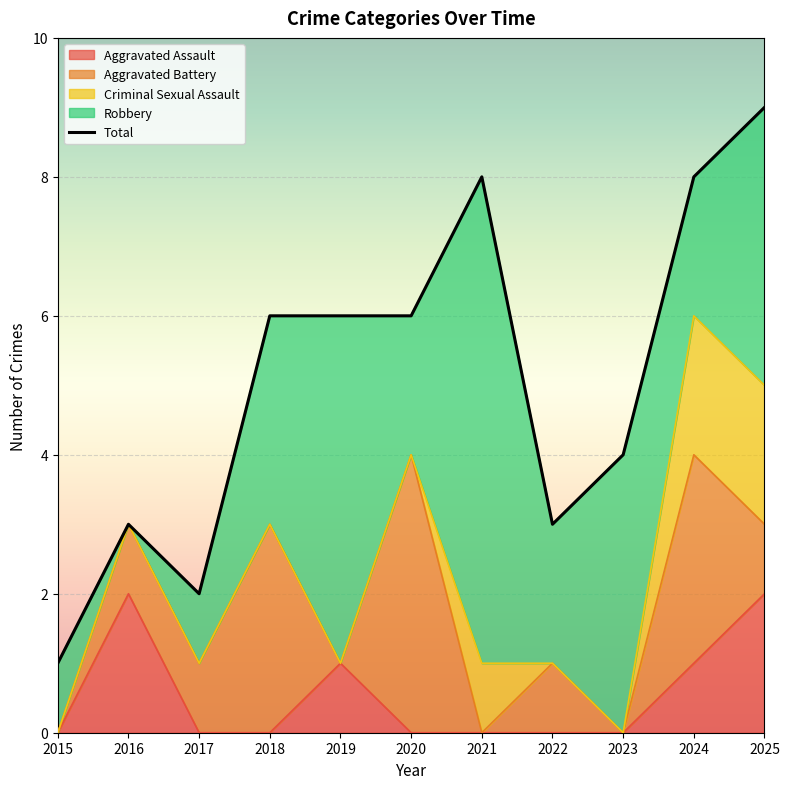

List the labels in order of Aggravated Battery value, largest first.

2020, 2018, 2024, 2016, 2017, 2022, 2025, 2015, 2019, 2021, 2023